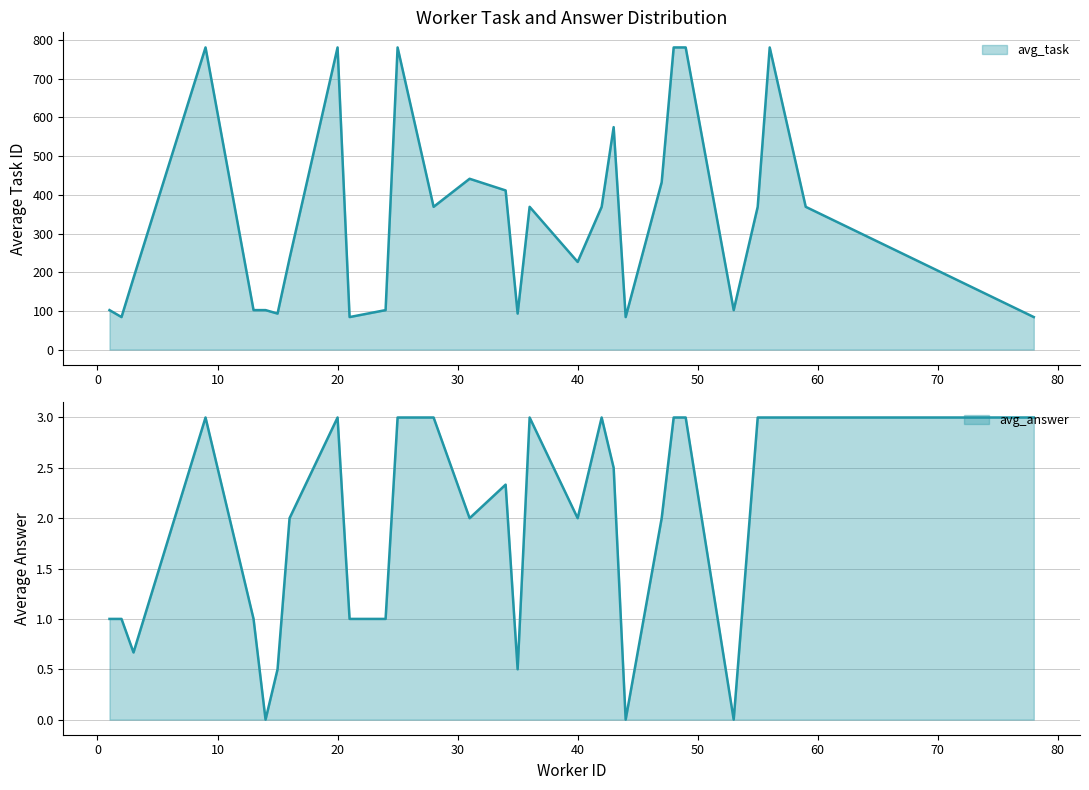

Rank the series by their average value, from highest to lowest.

avg_task, avg_answer